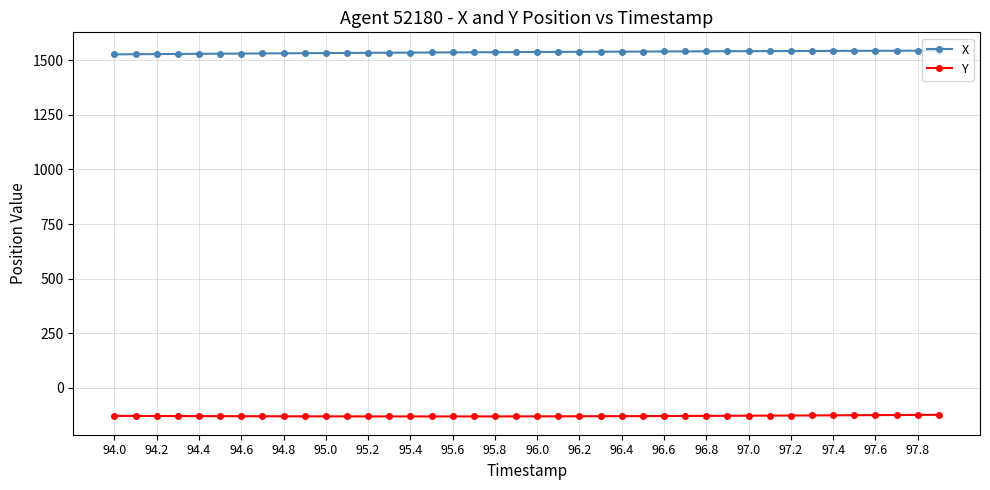

How many series are shown in this chart?

2